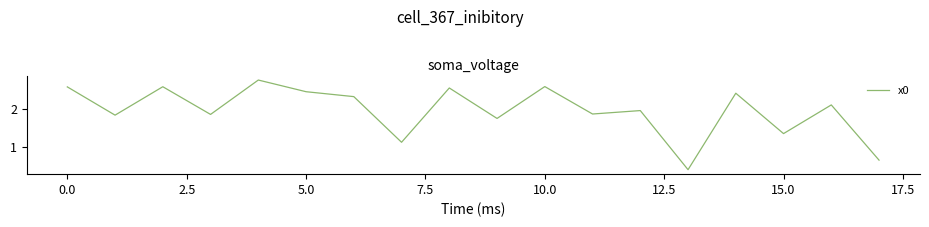

Does the chart display data point markers on the line(s)?

No